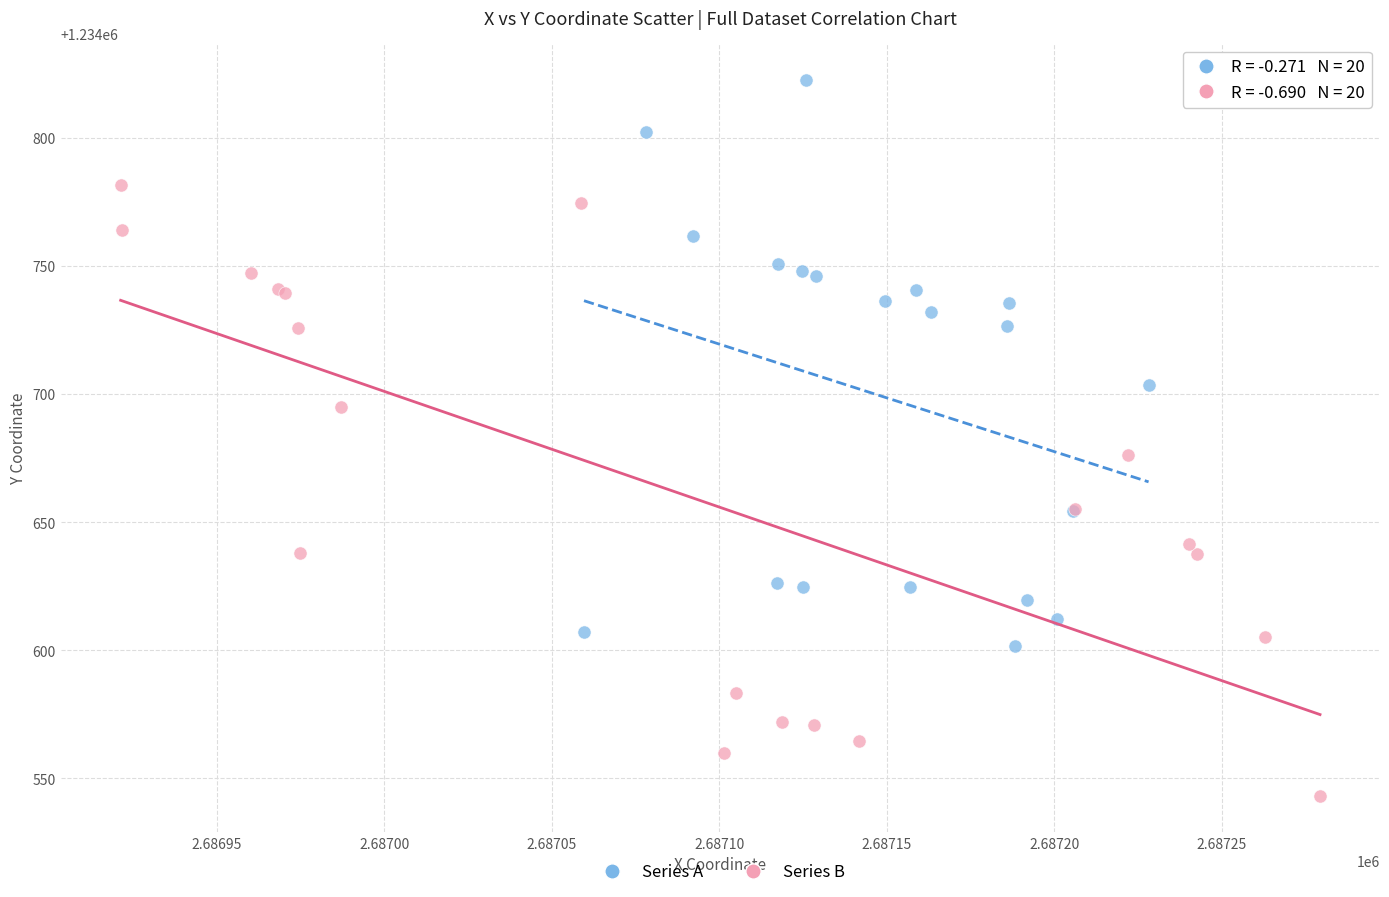

Which series reaches the minimum Y coordinate?

Series B